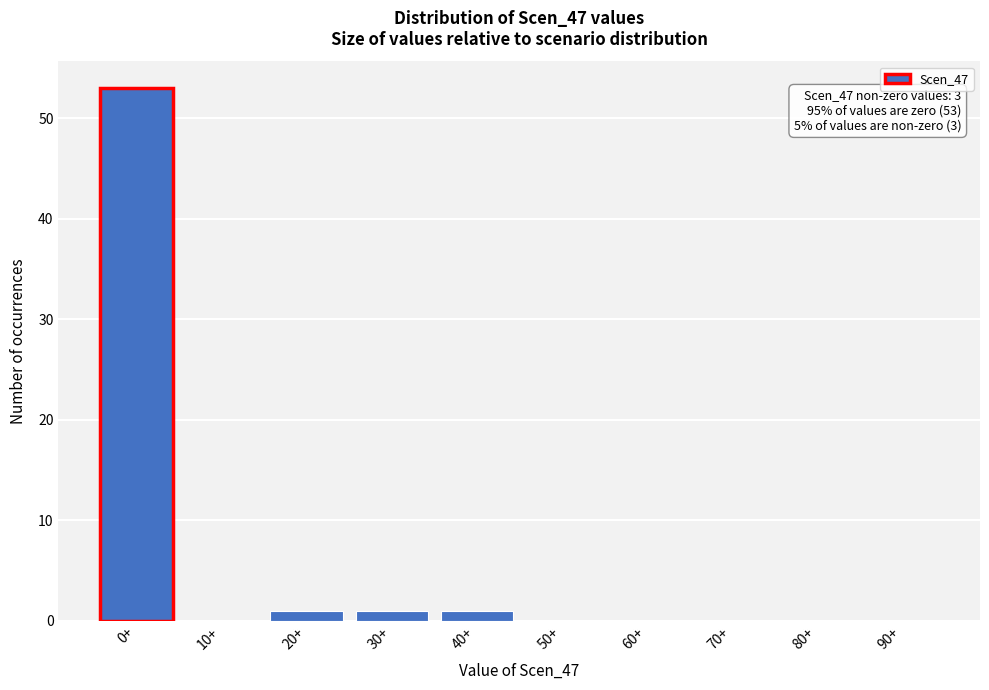

Reading right to left, list all the values displayed in this chart.

90+=0	80+=0	70+=0	60+=0	50+=0	40+=1	30+=1	20+=1	10+=0	0+=53